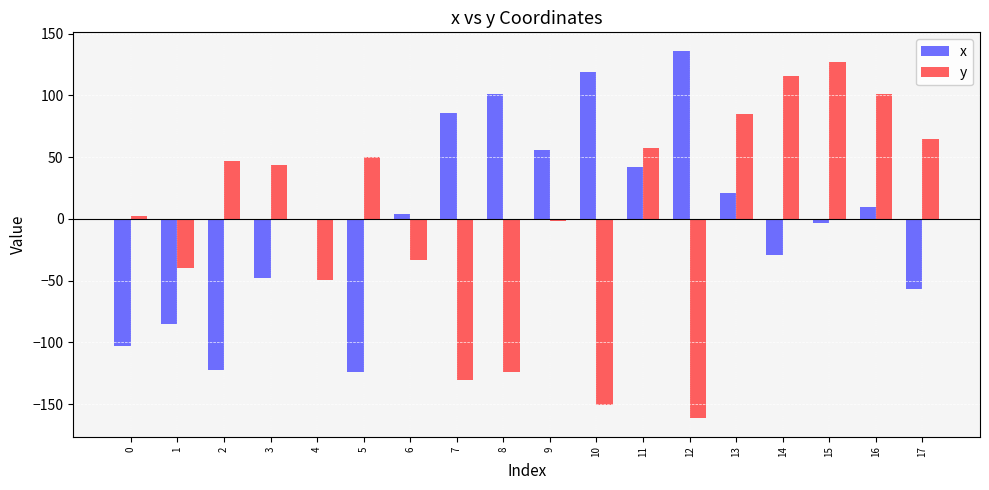

Reading left to right, list all the values displayed in this chart.

x: 0=-103.2	1=-84.9	2=-122.8	3=-47.7	4=-0.1	5=-124.2	6=3.8	7=85.2	8=101.2	9=55.5	10=118.5	11=41.9	12=136.1	13=21.1	14=-29.4	15=-3.4	16=9.3	17=-57.1
y: 0=2.1	1=-39.7	2=46.5	3=43.5	4=-49.3	5=49.8	6=-33.3	7=-130.6	8=-124.2	9=-2.1	10=-151.0	11=57.1	12=-161.6	13=84.9	14=116.0	15=126.7	16=100.7	17=64.7